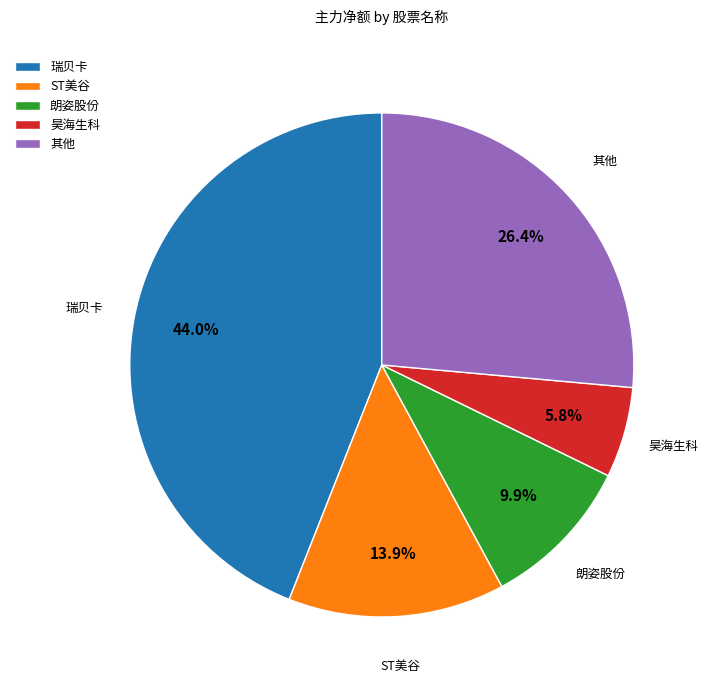

To the nearest percent, what is the difference between the 瑞贝卡 and 朗姿股份 slice percentages?

34%